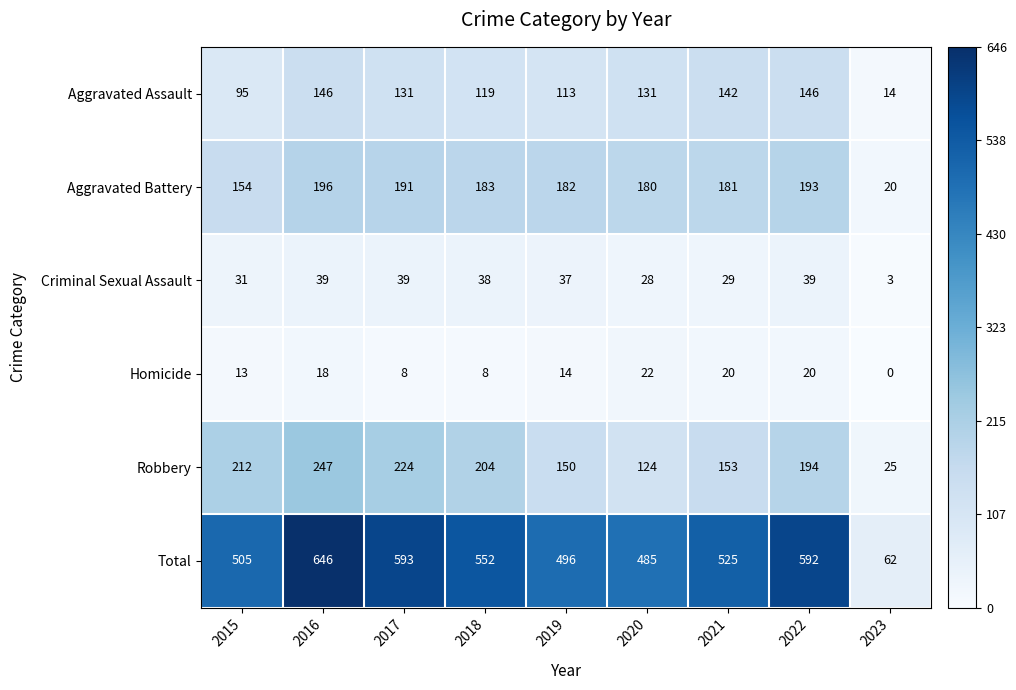

Which series has the largest total across all categories?

Total